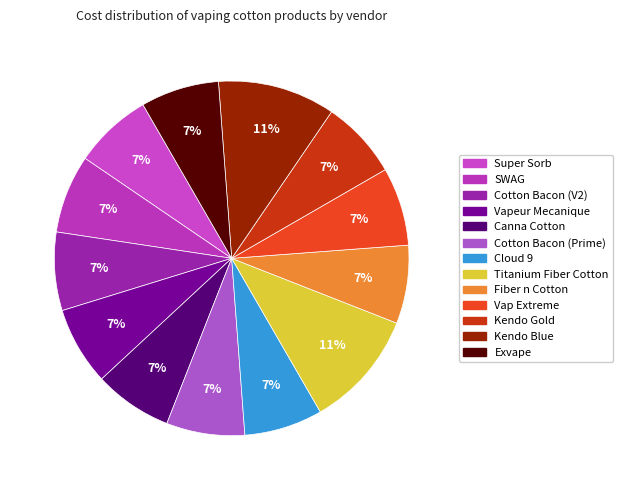

Count the number of slices in the pie.

13